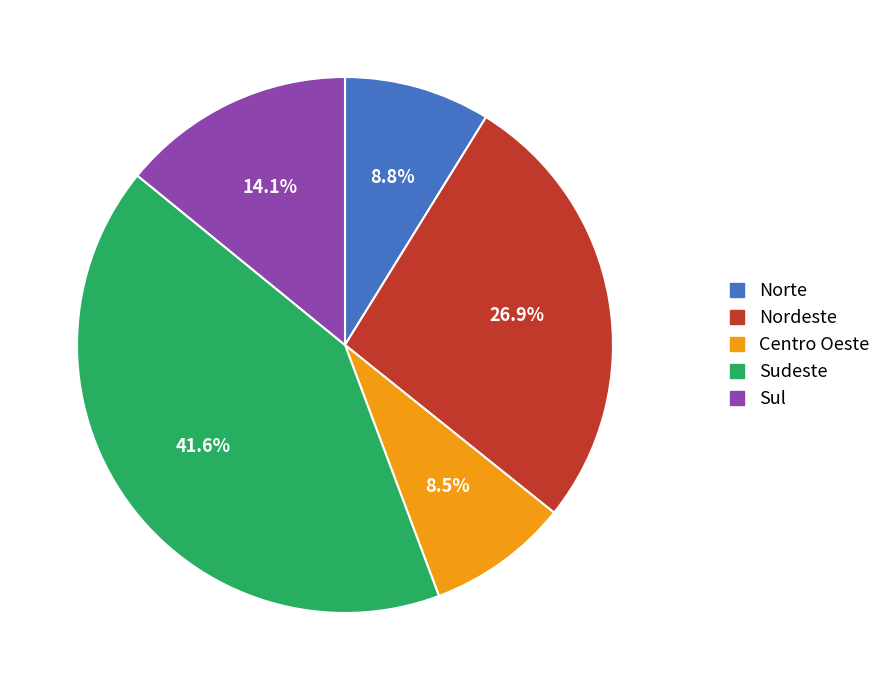

What is the largest slice in the pie chart?

Sudeste